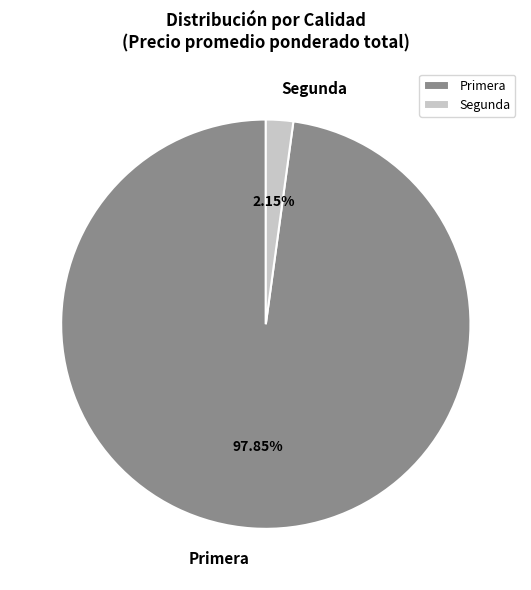

Is the sum of Segunda and Primera greater than half?

Yes